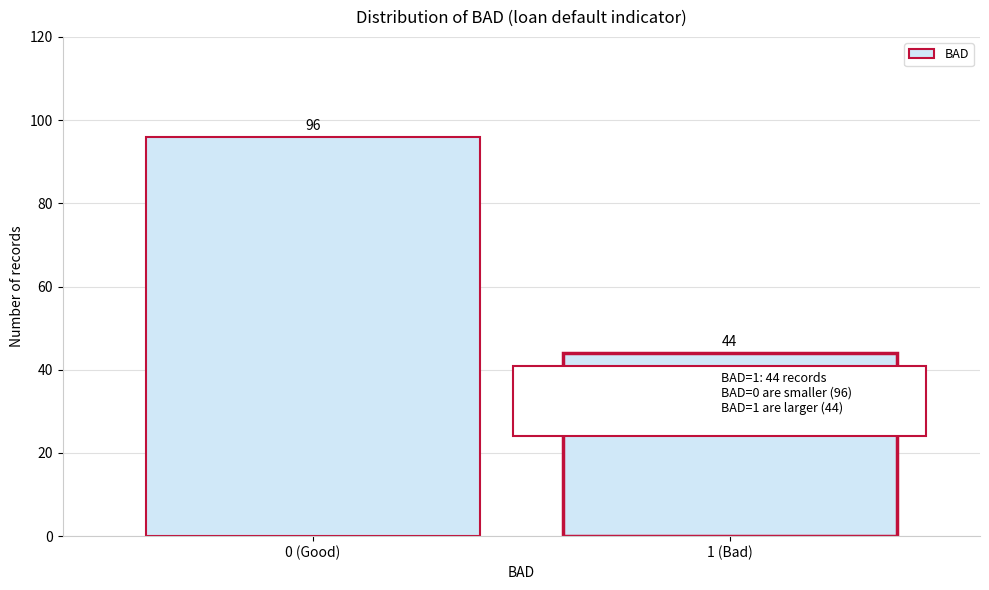

Reading right to left, transcribe all the data shown in this chart.

44	96